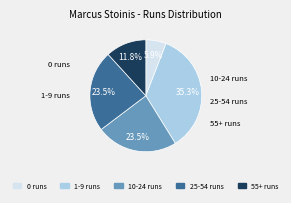

Is there any slice that represents more than half of the pie?

No